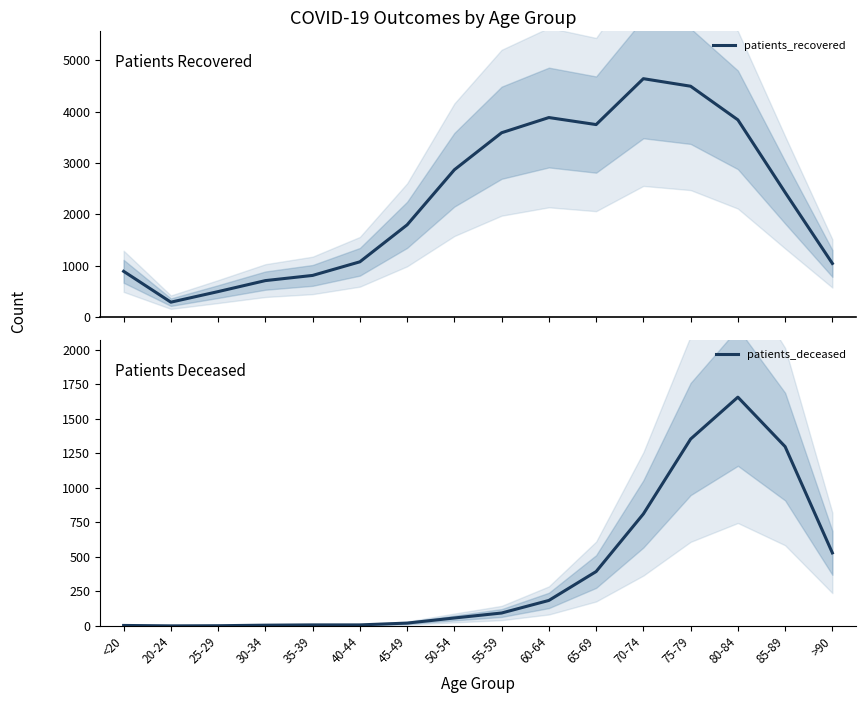

Which category has the highest value in the patients_deceased series?

80-84